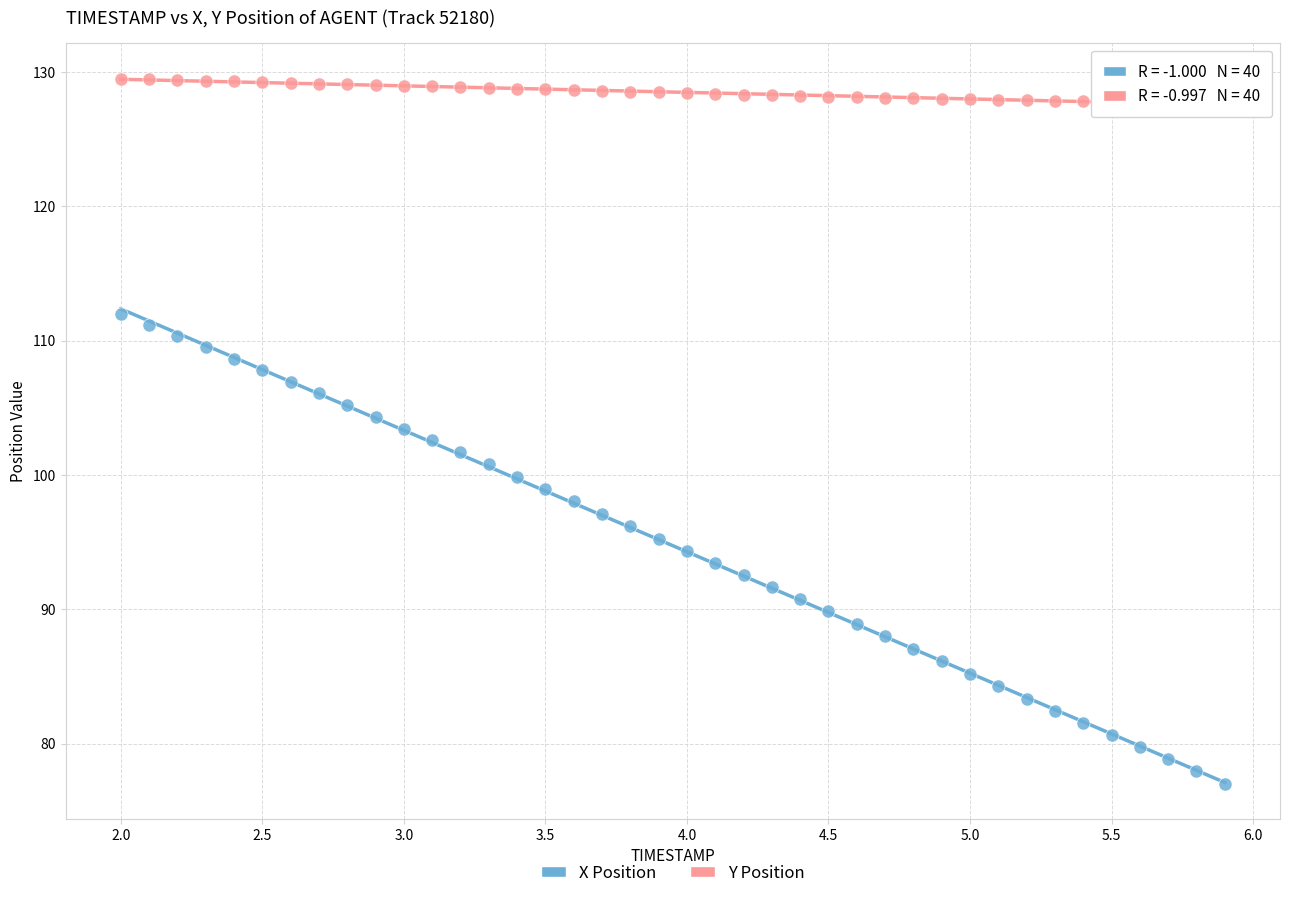

Across all data points, what is the range of Y values (max minus min)?

52.5